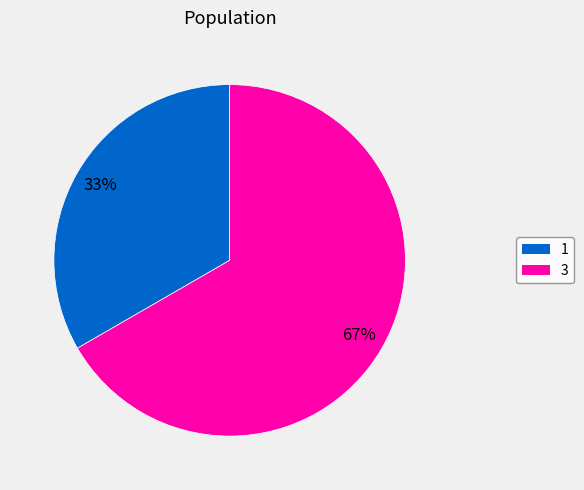

Combined, do 3 and 1 account for over 50%?

Yes